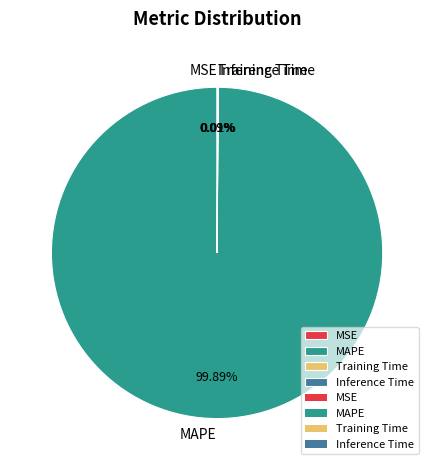

Does MAPE represent more than half of the total?

Yes